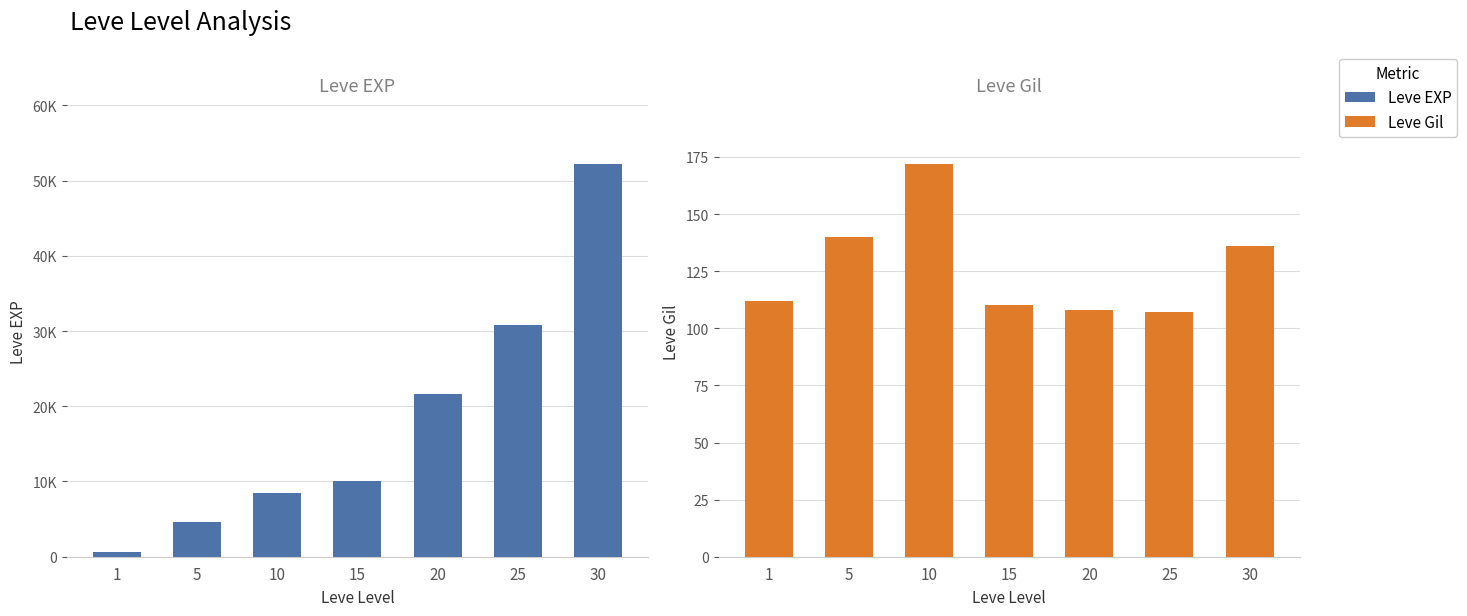

How many distinct data groups are displayed?

2